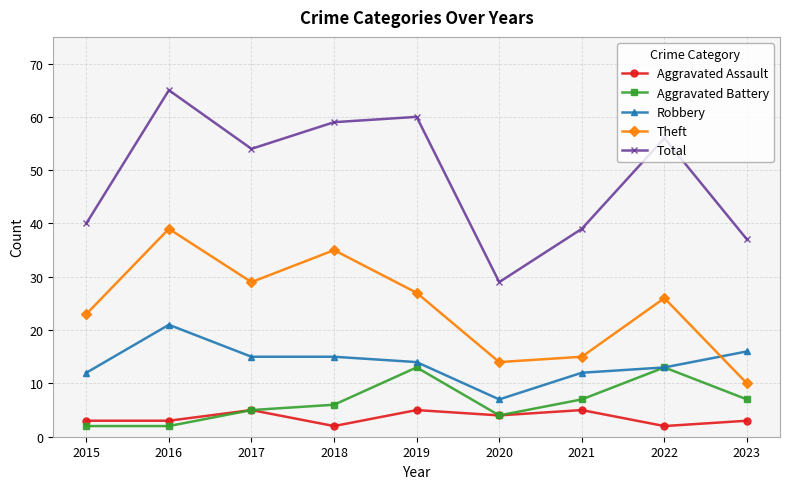

What are all the series names shown in the legend?

Aggravated Assault, Aggravated Battery, Robbery, Theft, Total